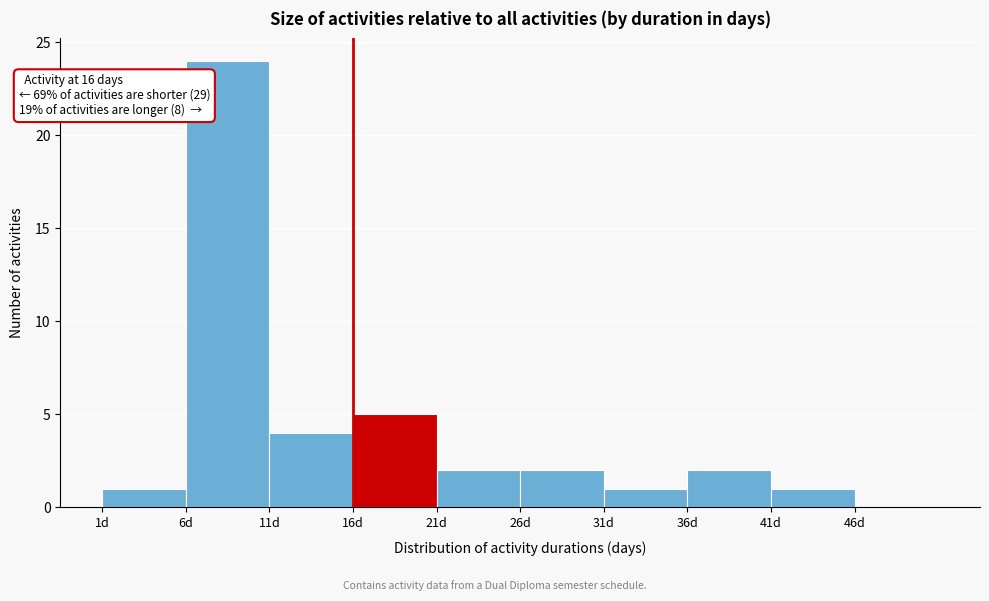

Which range on the x-axis has the tallest bar?

6 to 11